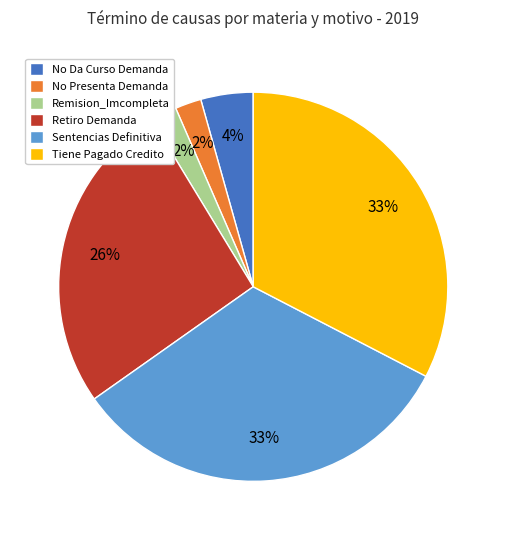

What percentage is the No Presenta Demanda slice, to the nearest percent?

2%